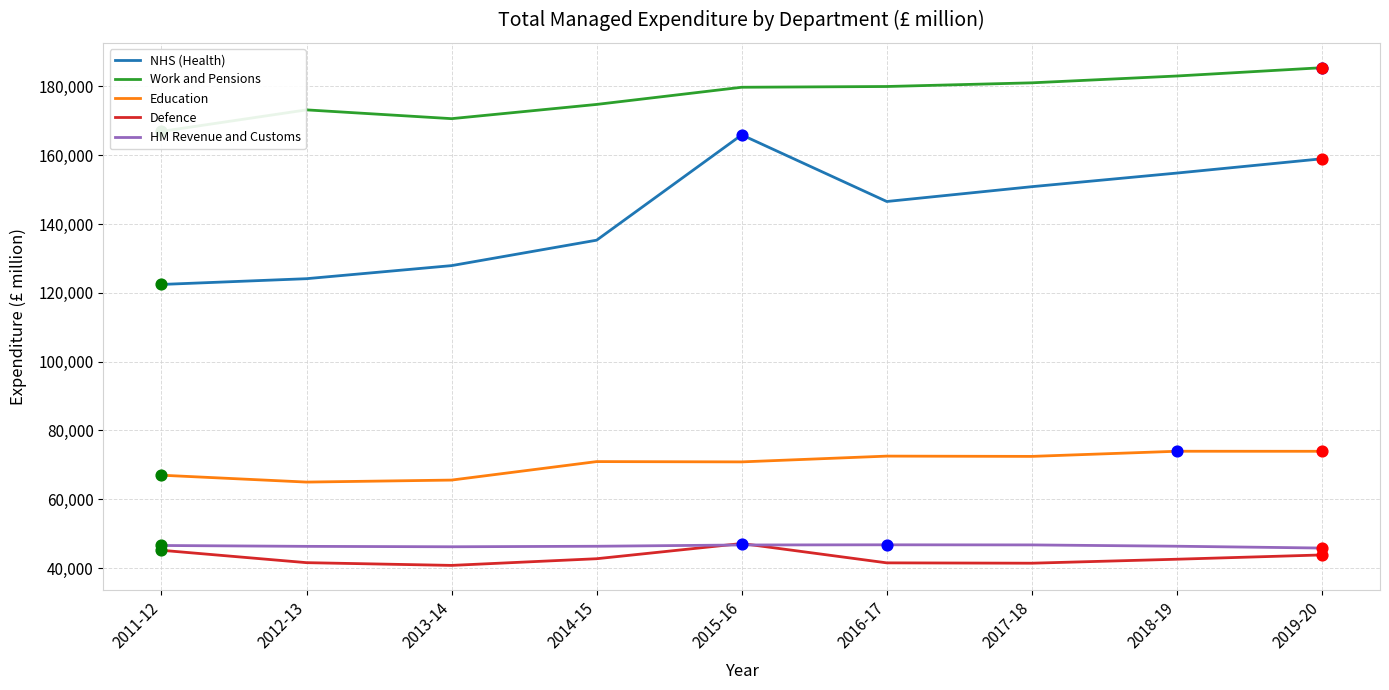

Which series has the largest total across all categories?

Work and Pensions